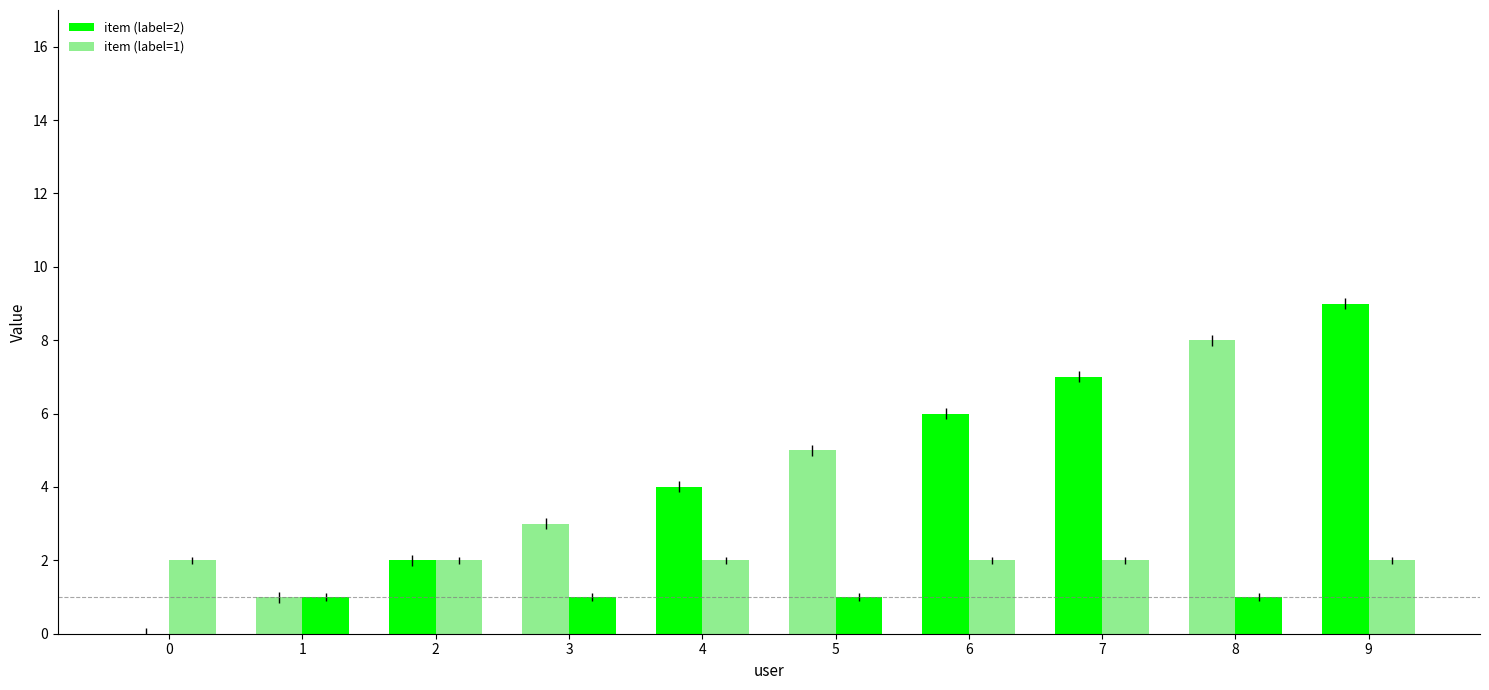

Are the bars grouped side by side (vs. stacked)?

Yes